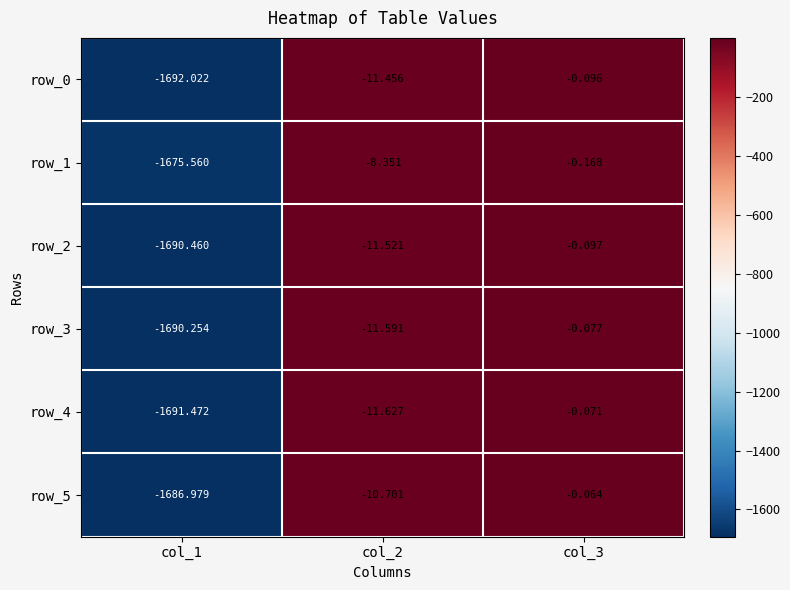

What is the difference between the row_0 values at col_1 and col_2?

1680.6